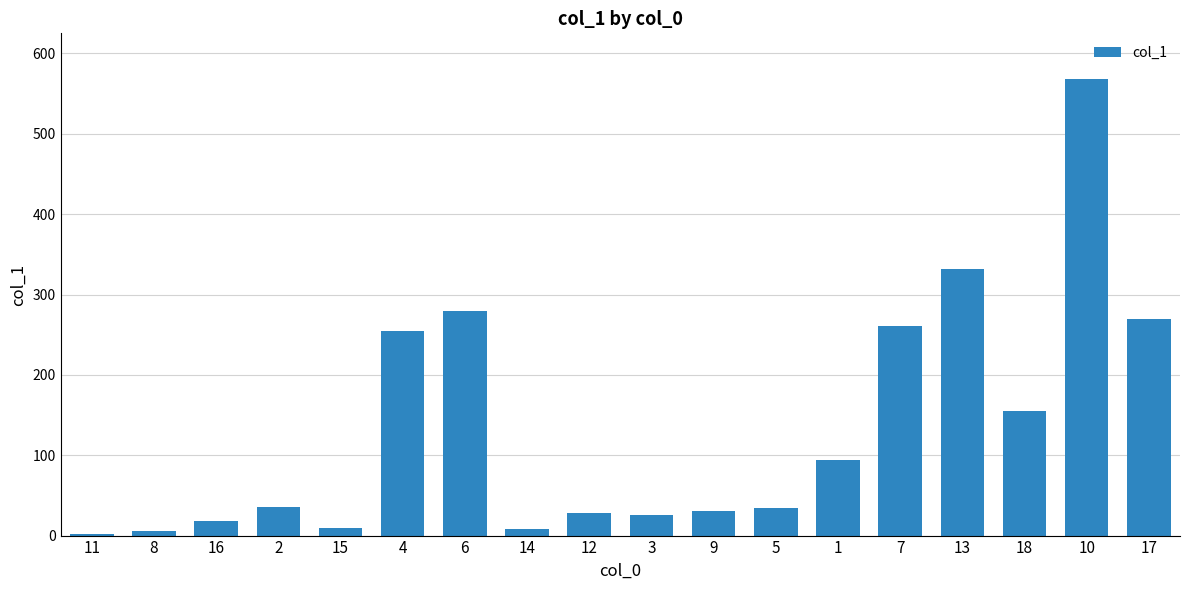

The chart shows a value of 9.7 at 15. True or false?

True